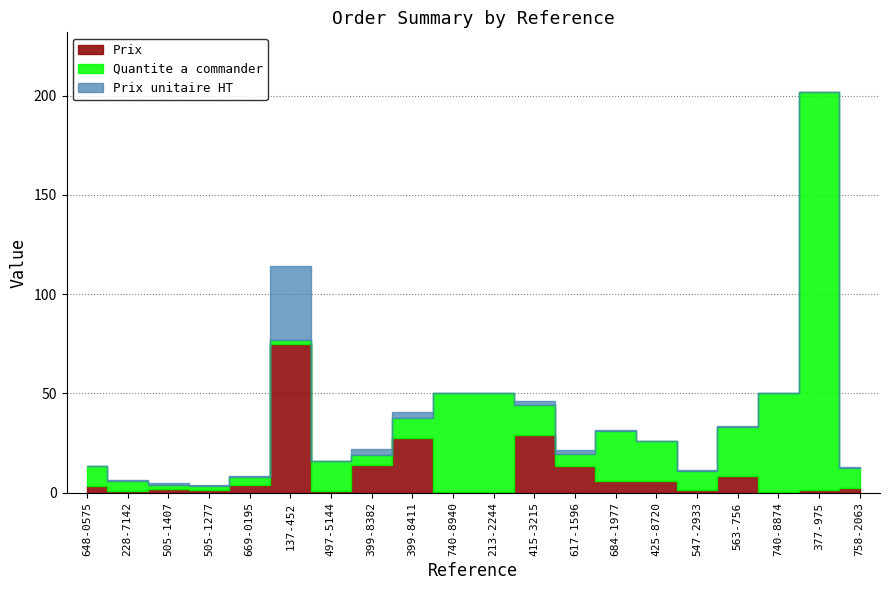

List the labels in order of Prix unitaire HT value, smallest first.

740-8874, 377-975, 740-8940, 213-2244, 497-5144, 547-2933, 228-7142, 684-1977, 758-2063, 425-8720, 648-0575, 563-756, 505-1277, 669-0195, 505-1407, 415-3215, 617-1596, 399-8411, 399-8382, 137-452